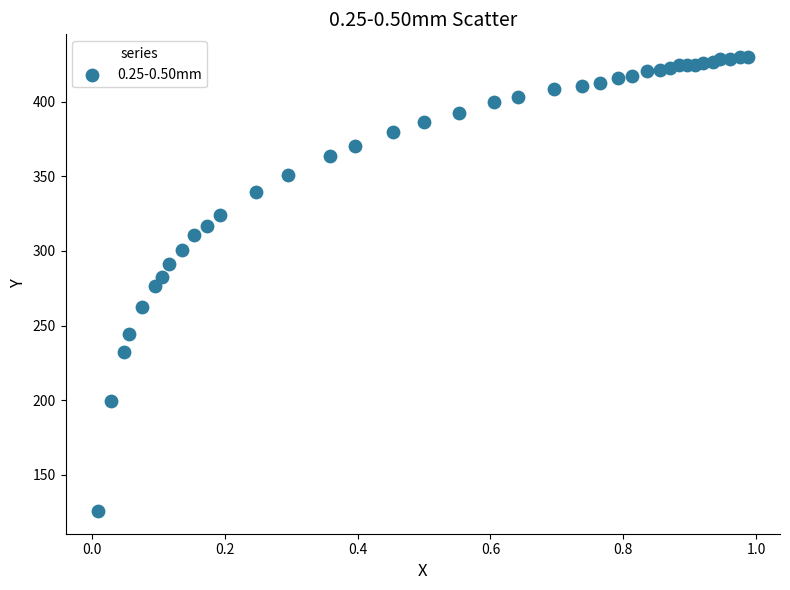

What is the range of X values (max minus min)?

1.0